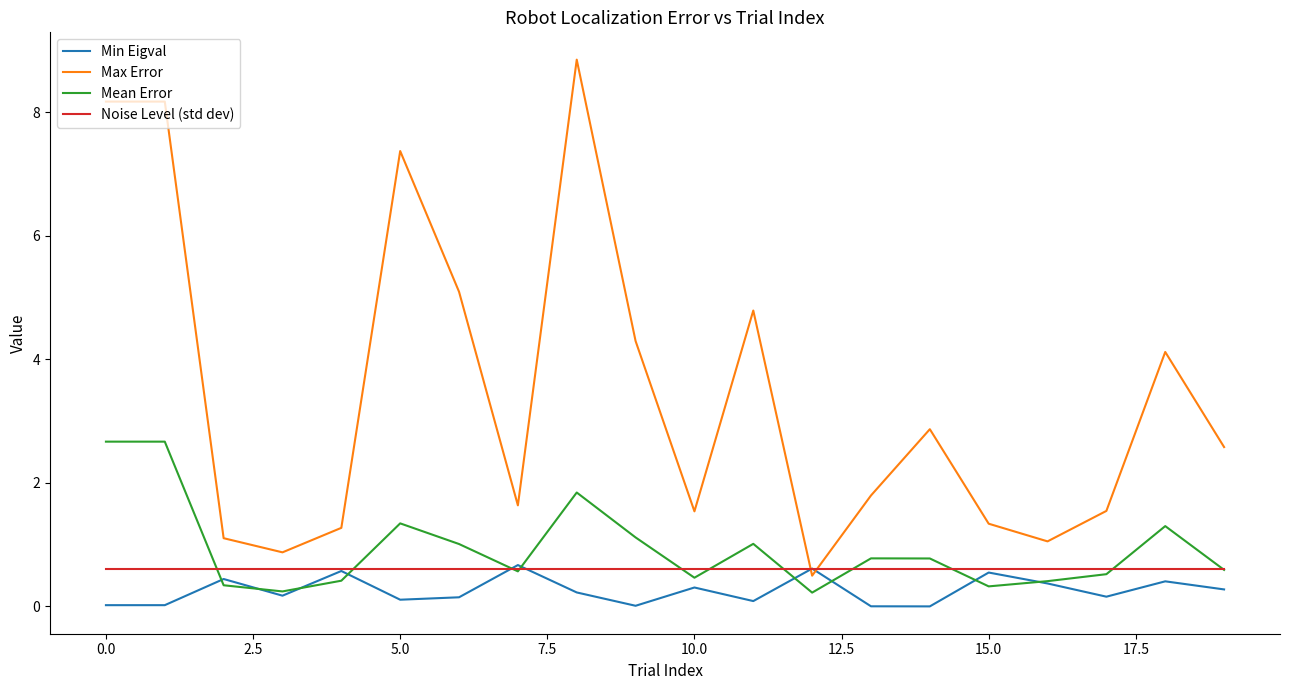

What are all the series names shown in the legend?

Min Eigval, Max Error, Mean Error, Noise Level (std dev)